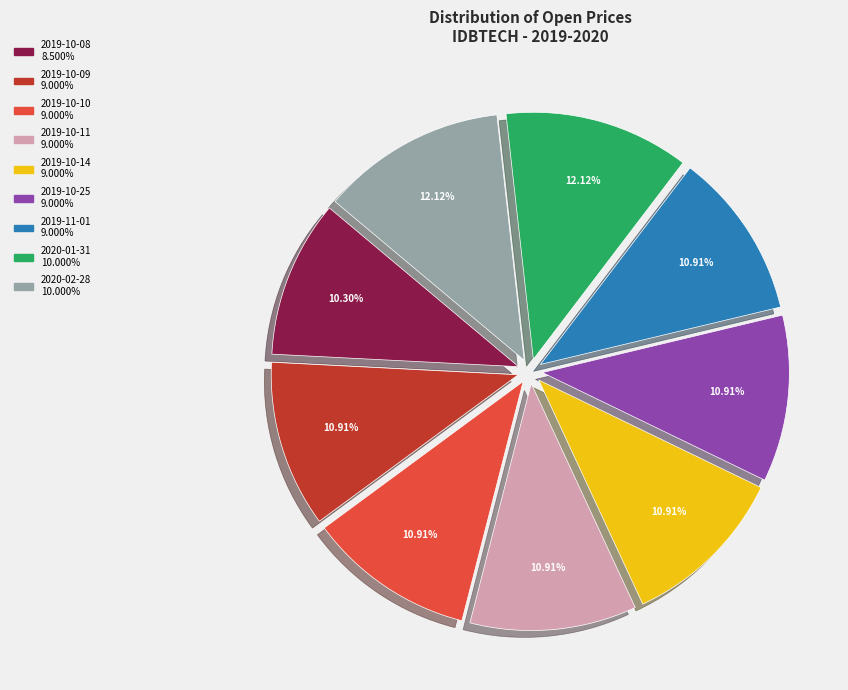

What percentage is NOT represented by 2019-11-01?

89.1%